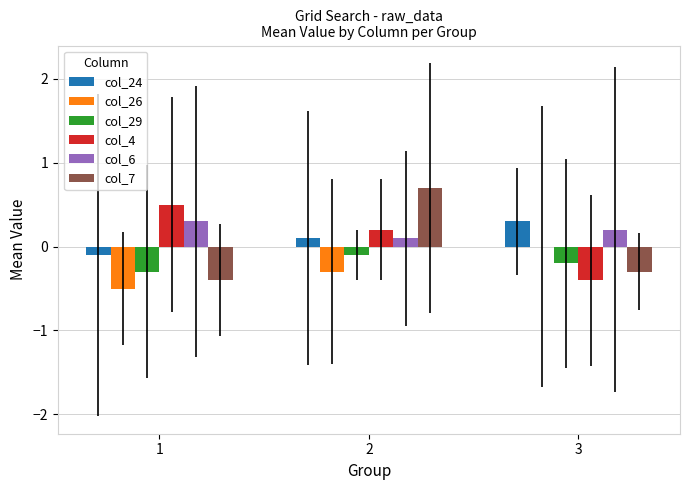

Reading right to left, extract all data points from this chart.

col_24: 3=0.3	2=0.1	1=-0.1
col_26: 3=0.0	2=-0.3	1=-0.5
col_29: 3=-0.2	2=-0.1	1=-0.3
col_4: 3=-0.4	2=0.2	1=0.5
col_6: 3=0.2	2=0.1	1=0.3
col_7: 3=-0.3	2=0.7	1=-0.4